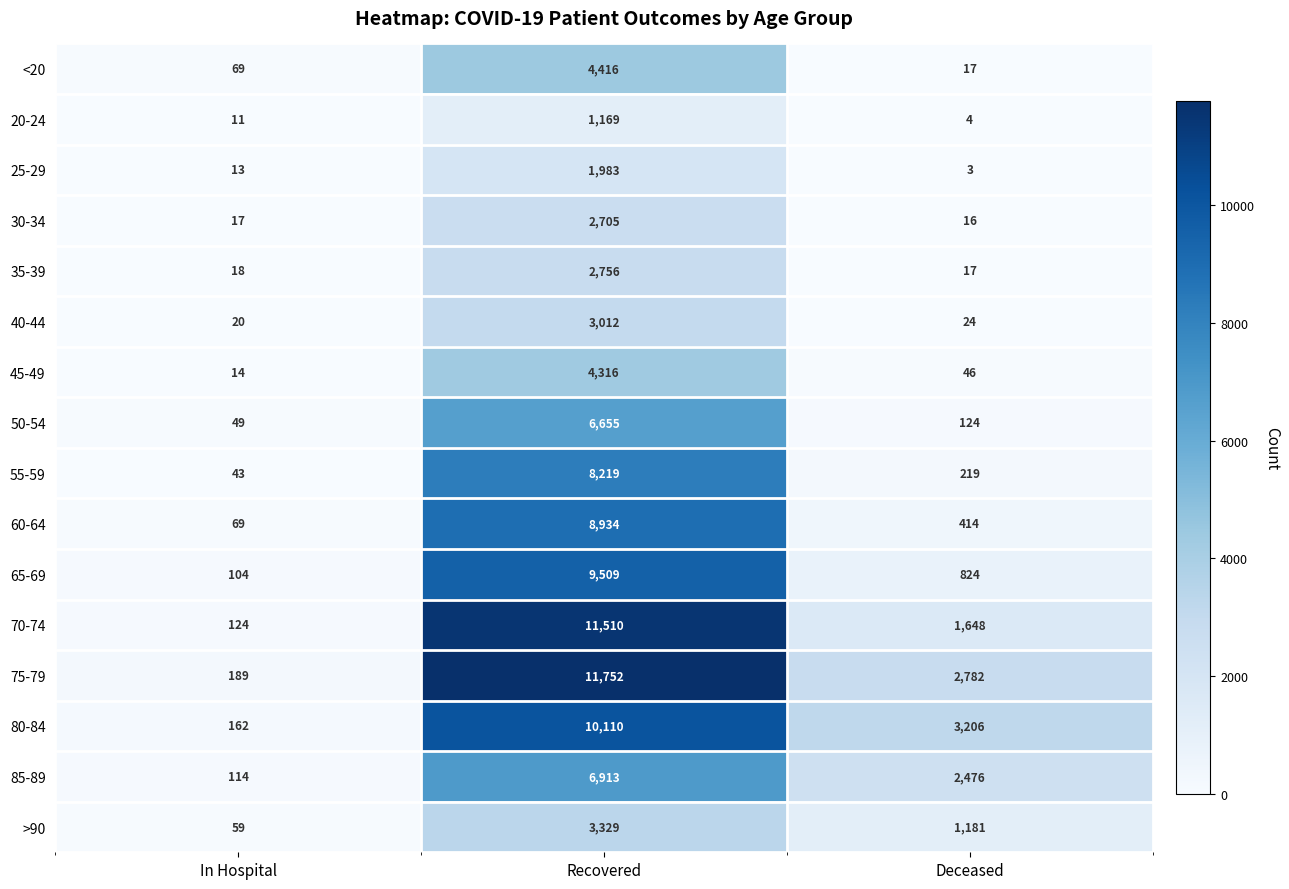

Count the number of categories in the chart.

3